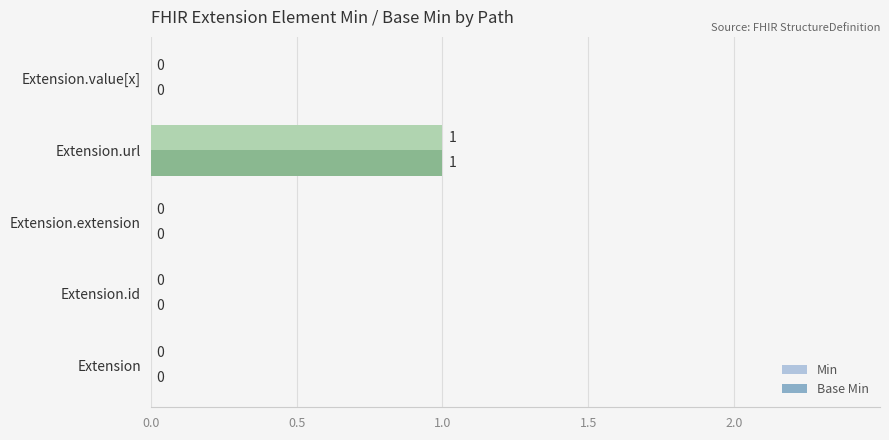

True or false: Min has a value of 0 at Extension.id.

True